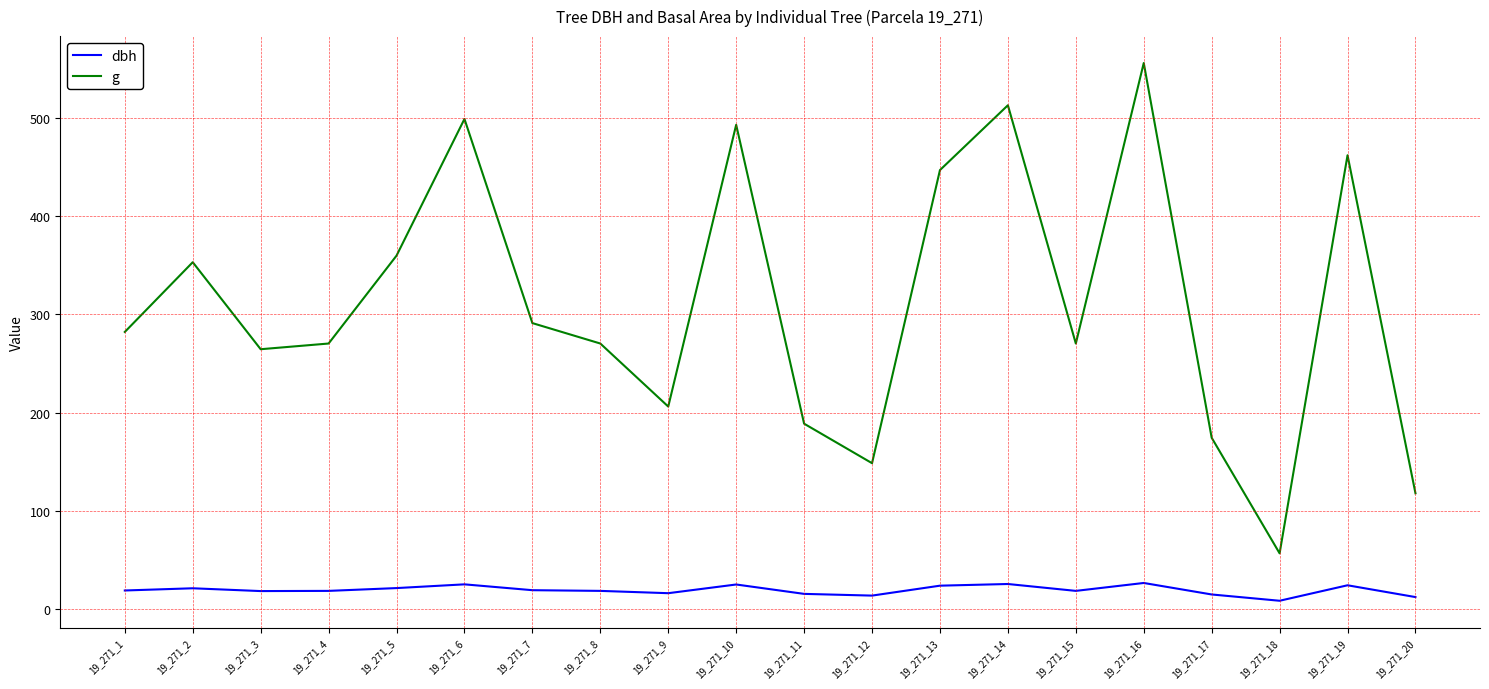

What is the maximum value for g?

555.7